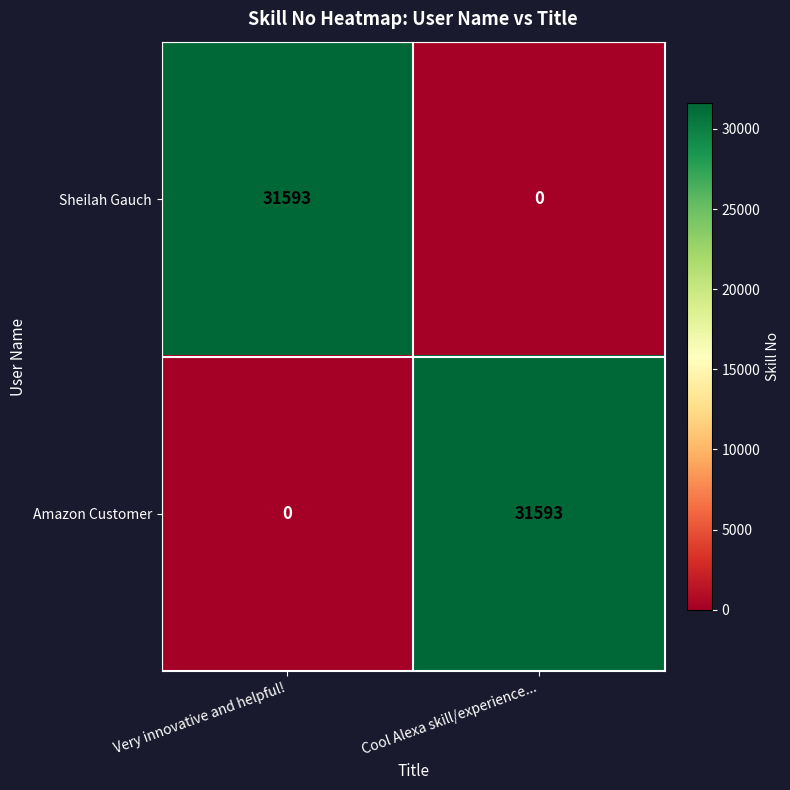

What is the greatest value displayed?

31593